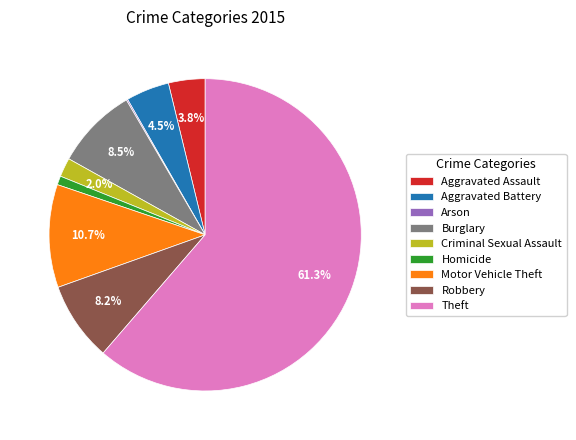

To the nearest percent, what is the difference between the largest and smallest slice percentages?

61%